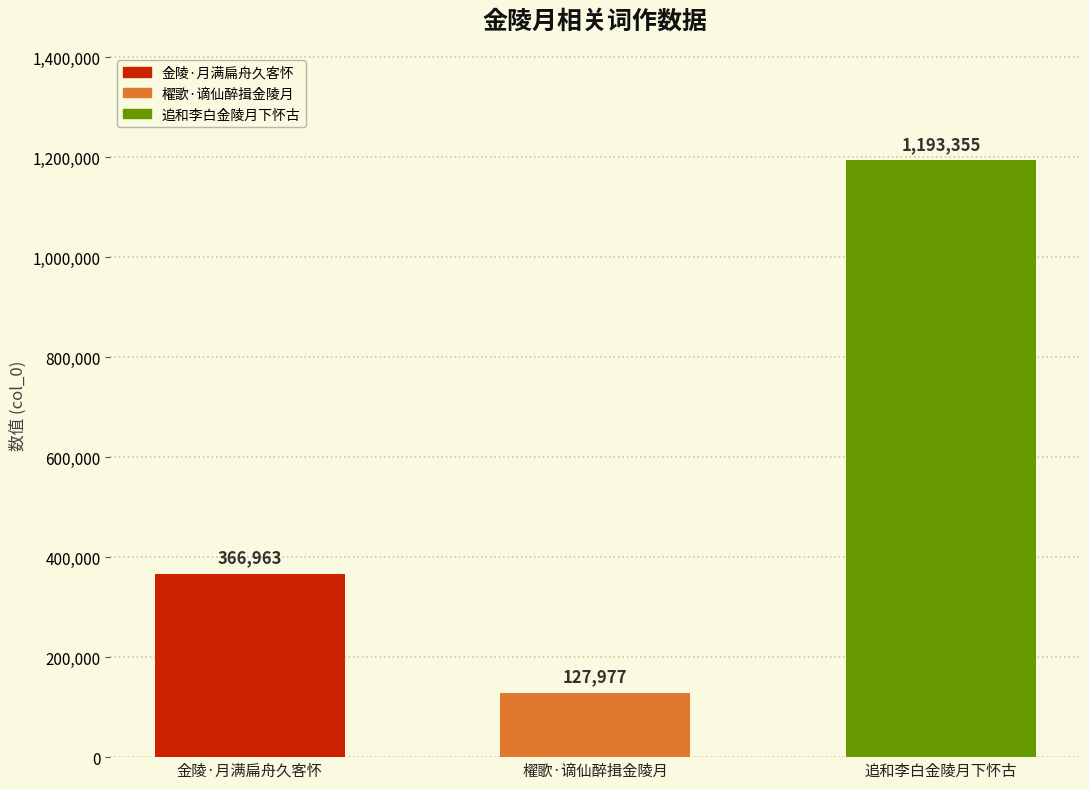

List the labels in order of value, largest first.

追和李白金陵月下怀古, 金陵·月满扁舟久客怀, 櫂歌·谪仙醉揖金陵月